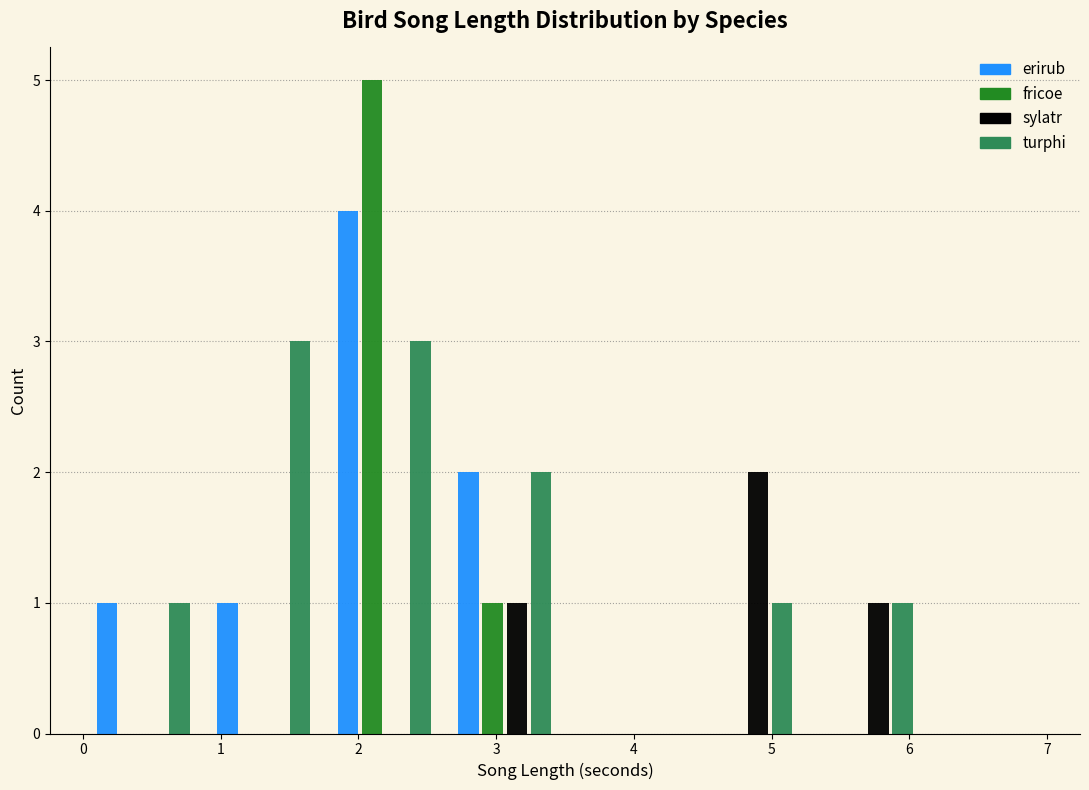

Reading left to right, transcribe this chart: for each range on the x-axis, give the height of each series' bar. Neither the bar edges nor the heights are printed on the chart, so give them approximately, as read against the axes.

0.0 to 0.9: erirub=1	fricoe=0	sylatr=0	turphi=1
0.9 to 1.8: erirub=1	fricoe=0	sylatr=0	turphi=3
1.8 to 2.6: erirub=4	fricoe=5	sylatr=0	turphi=3
2.6 to 3.5: erirub=2	fricoe=1	sylatr=1	turphi=2
3.5 to 4.4: erirub=0	fricoe=0	sylatr=0	turphi=0
4.4 to 5.3: erirub=0	fricoe=0	sylatr=2	turphi=1
5.3 to 6.1: erirub=0	fricoe=0	sylatr=1	turphi=1
6.1 to 7.0: erirub=0	fricoe=0	sylatr=0	turphi=0